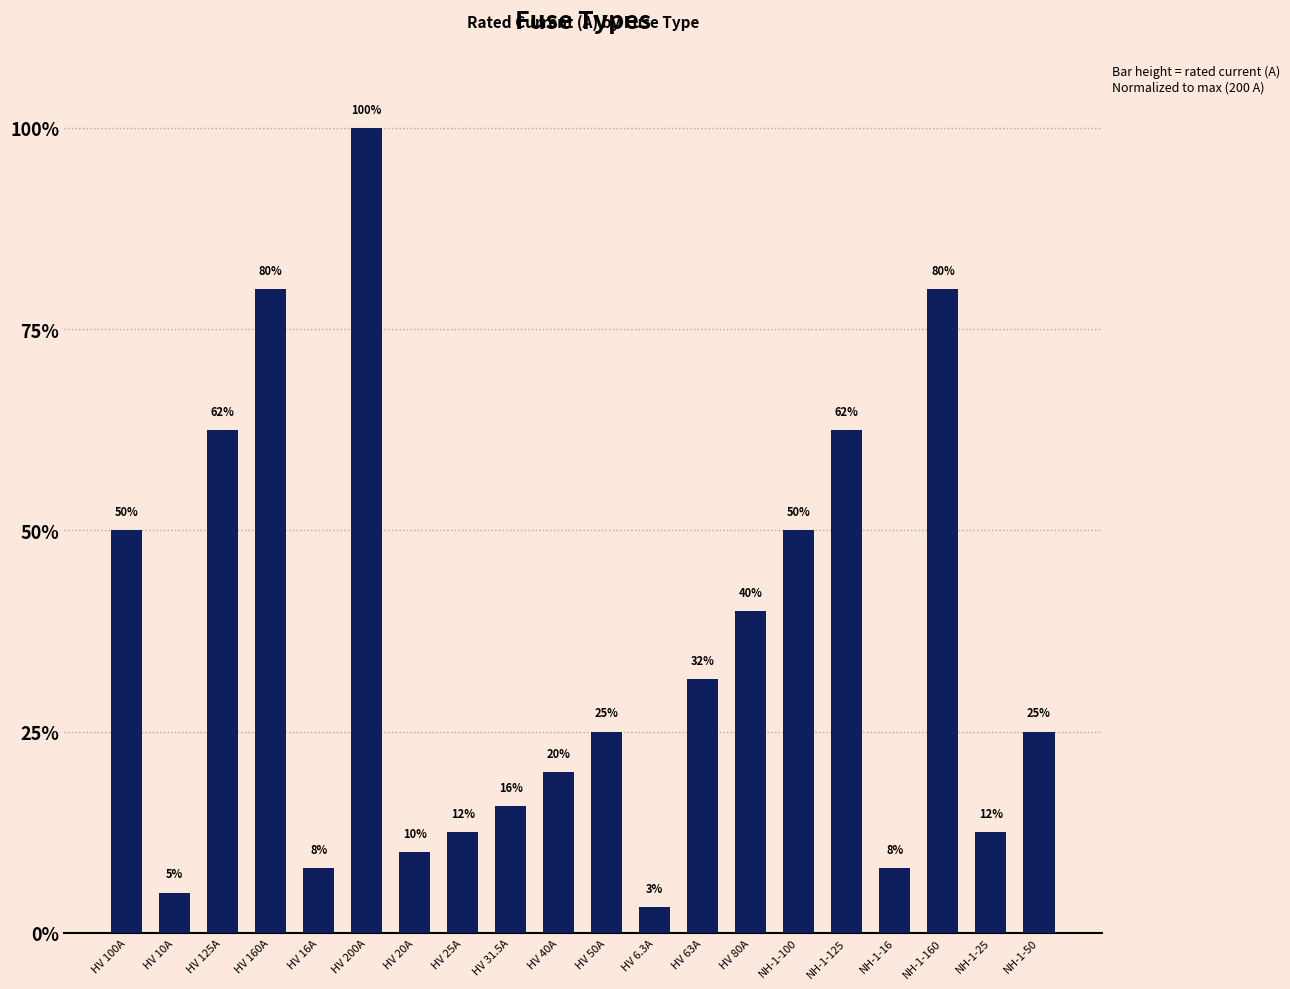

Which has a higher value, HV 100A or HV 50A?

HV 100A